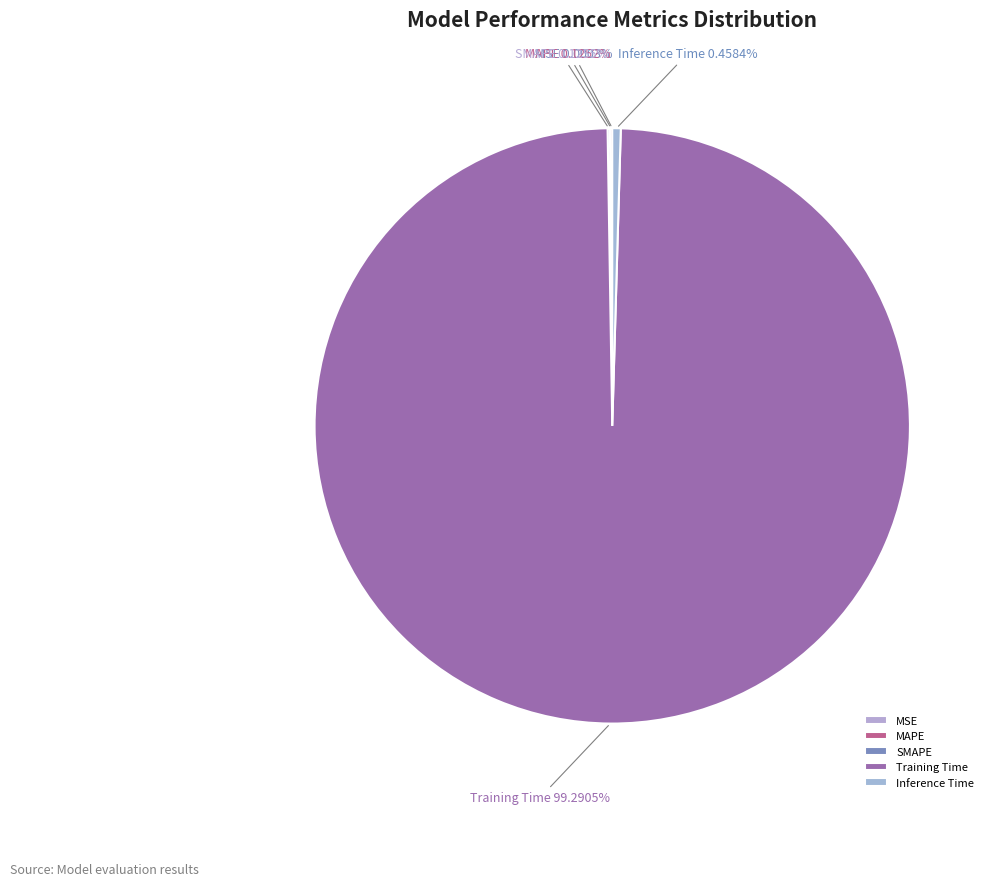

What is the largest slice in the pie chart?

Training Time